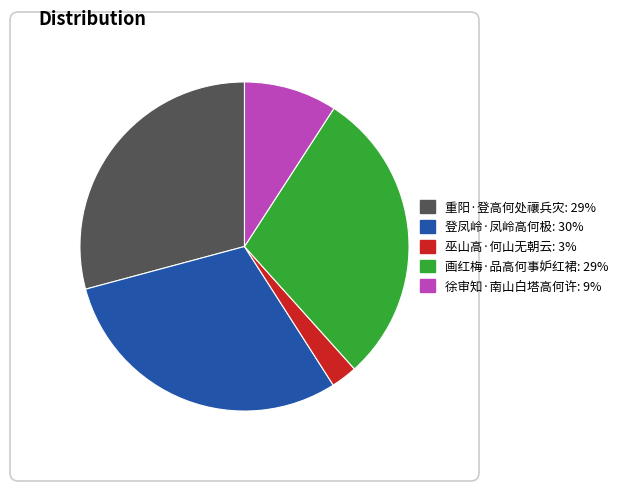

Which has a higher value, 徐审知·南山白塔高何许 or 重阳·登高何处禳兵灾?

重阳·登高何处禳兵灾